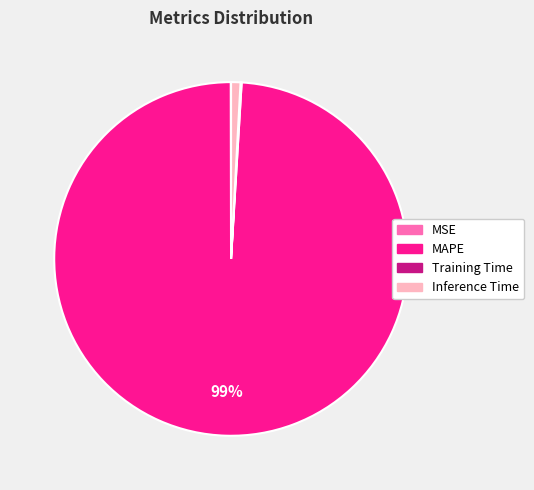

The MAPE slice represents 99% of the pie. True or false?

True